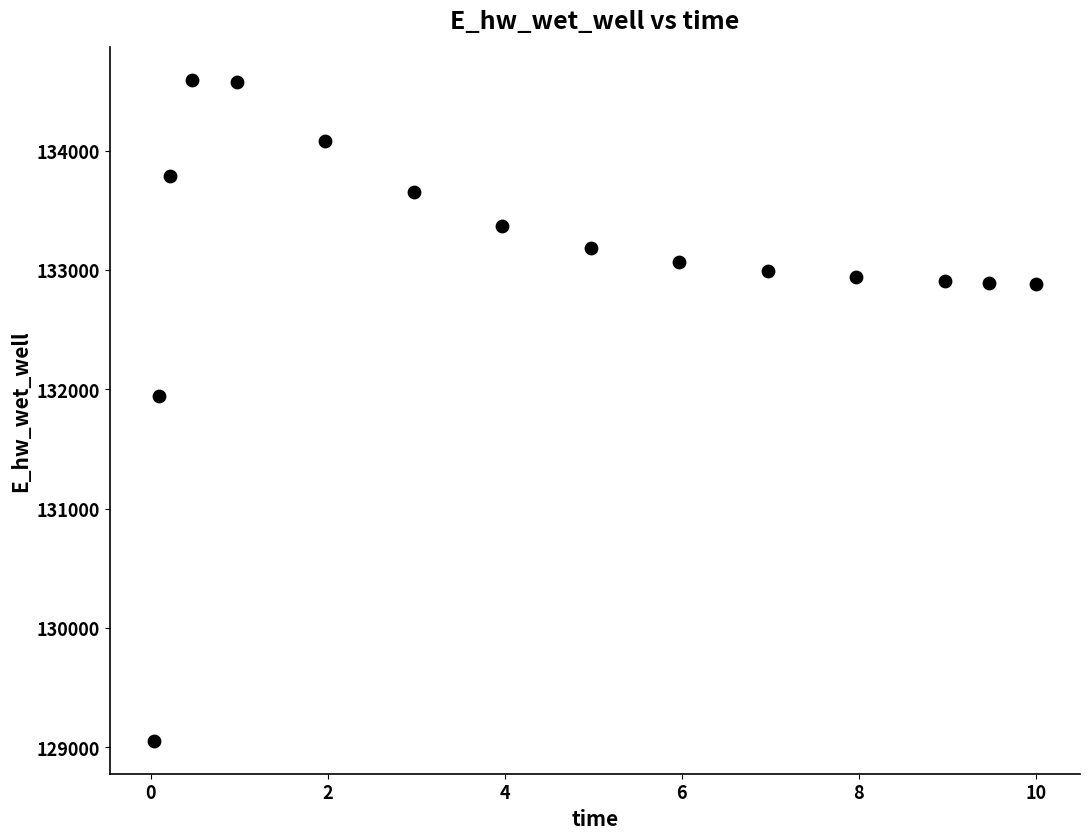

What is the range of X values (max minus min)?

10.0